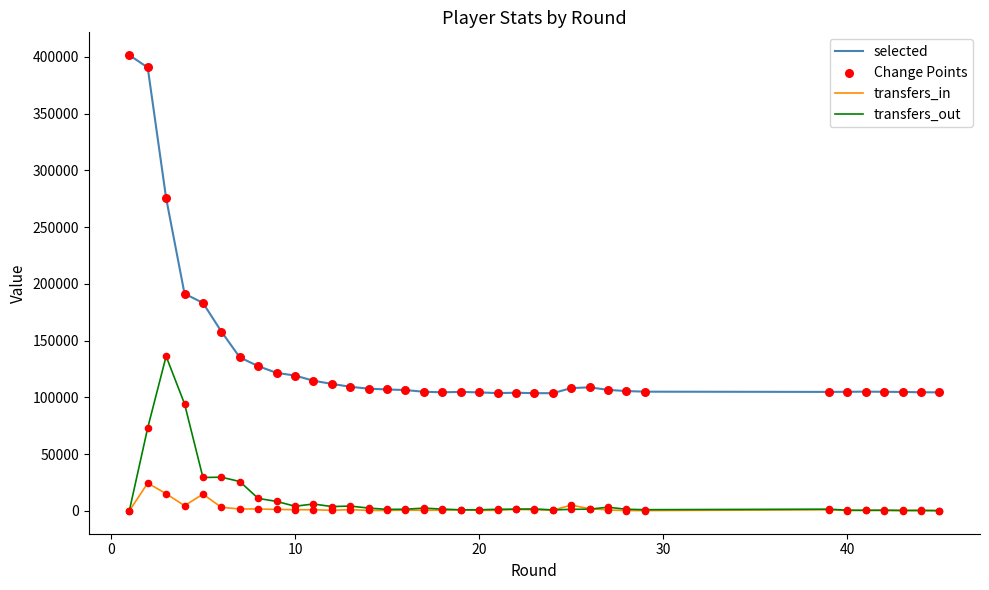

Which series has the largest range (max minus min)?

selected